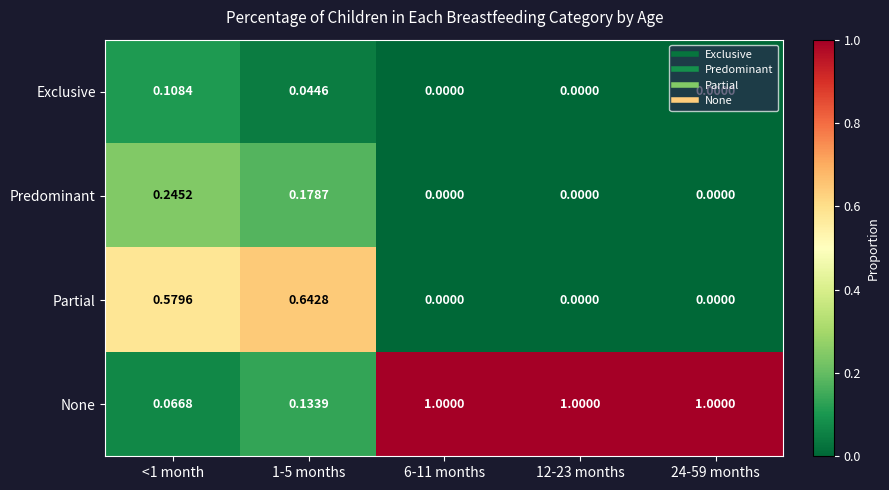

What is the difference between the highest and lowest values at 24-59 months?

1.0